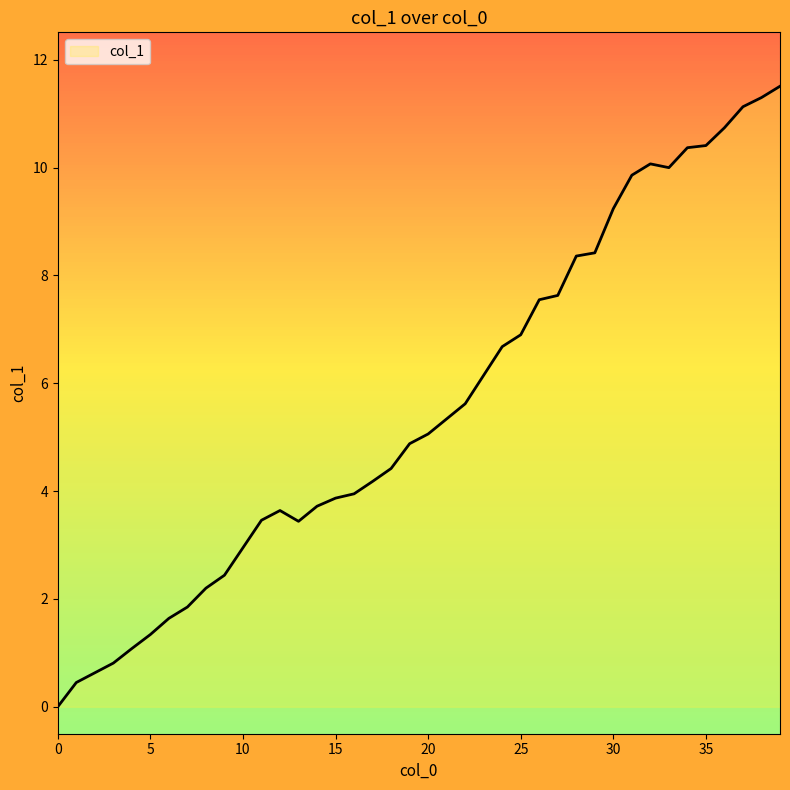

What is the greatest value displayed?

11.5